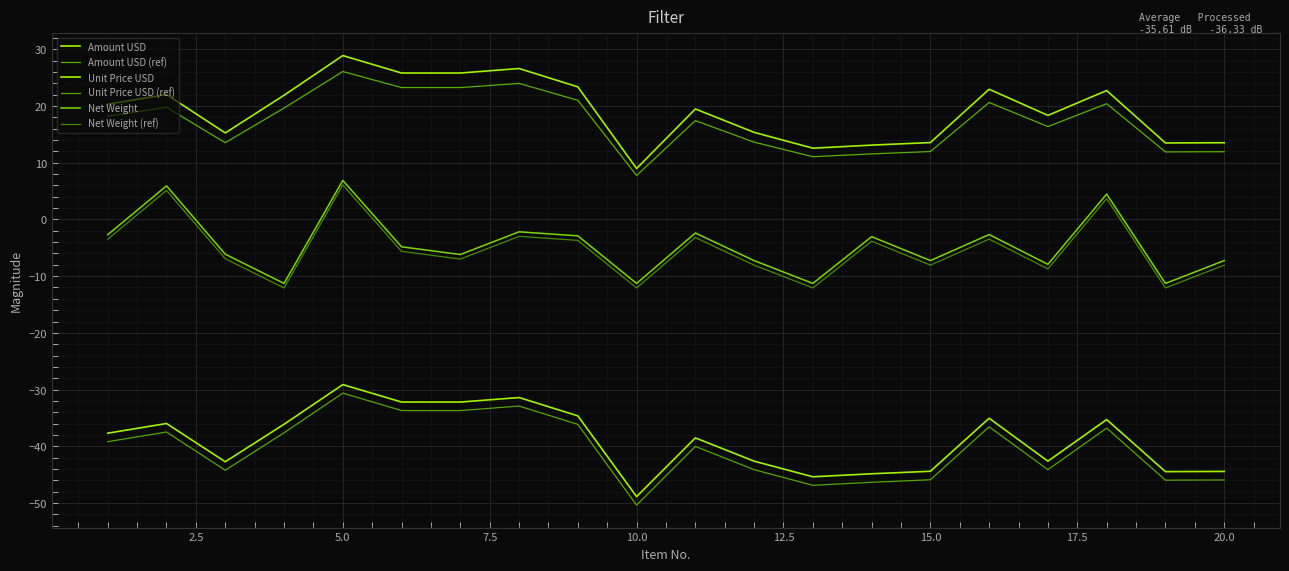

How many lines are shown in the chart?

6